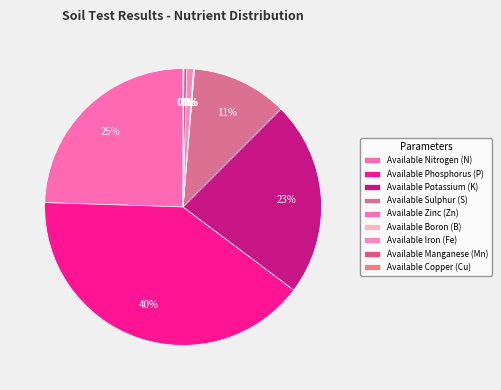

Which category has the smallest portion of the pie?

Available Boron (B)